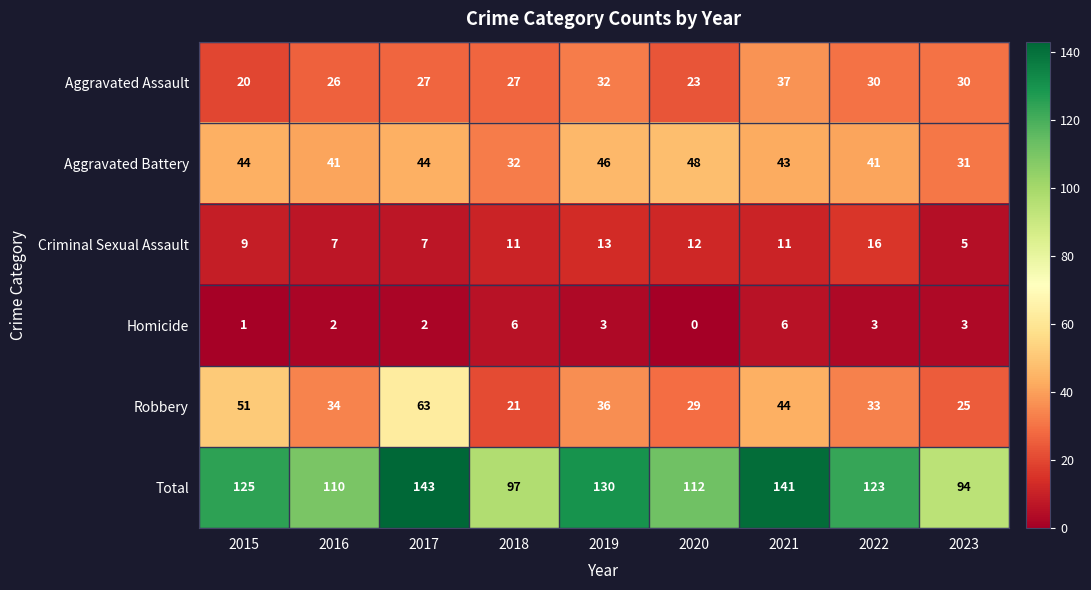

At which category is the sum across all series the highest?

2017